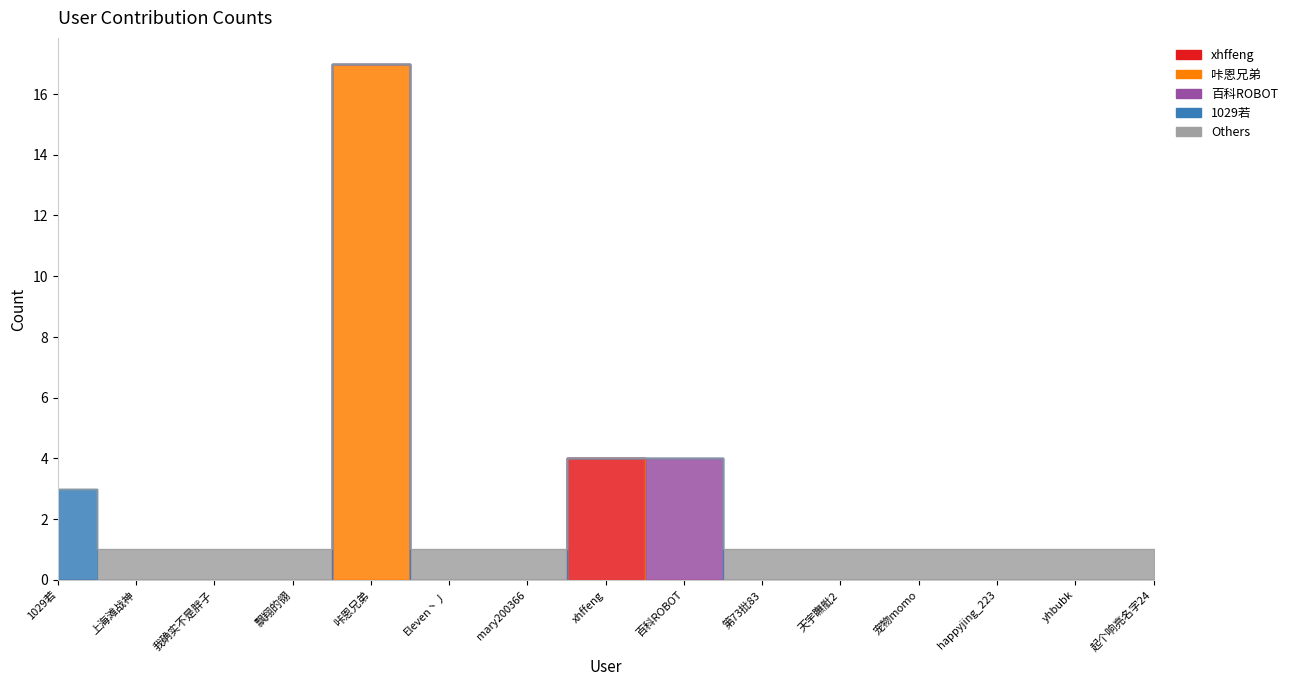

True or false: 咔恩兄弟 and 1029若 cross at least once.

False